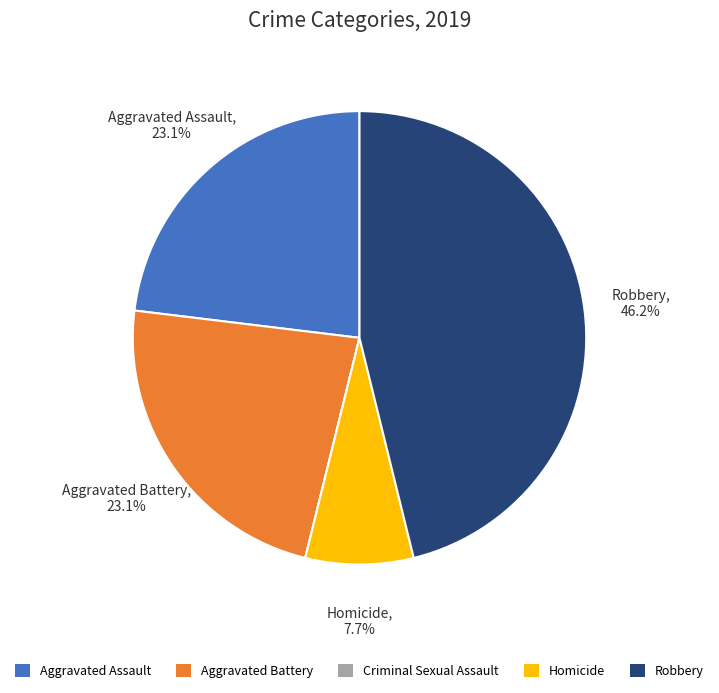

To the nearest percent, what percentage of the pie is Aggravated Battery?

23%